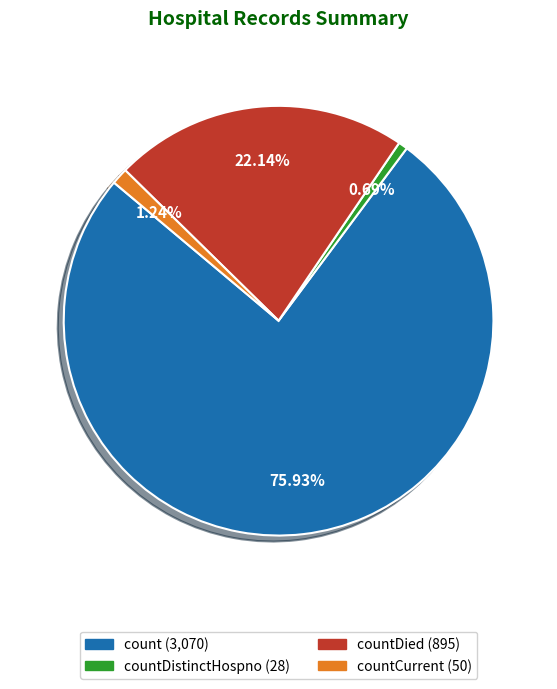

To the nearest percent, what is the average slice percentage?

25%